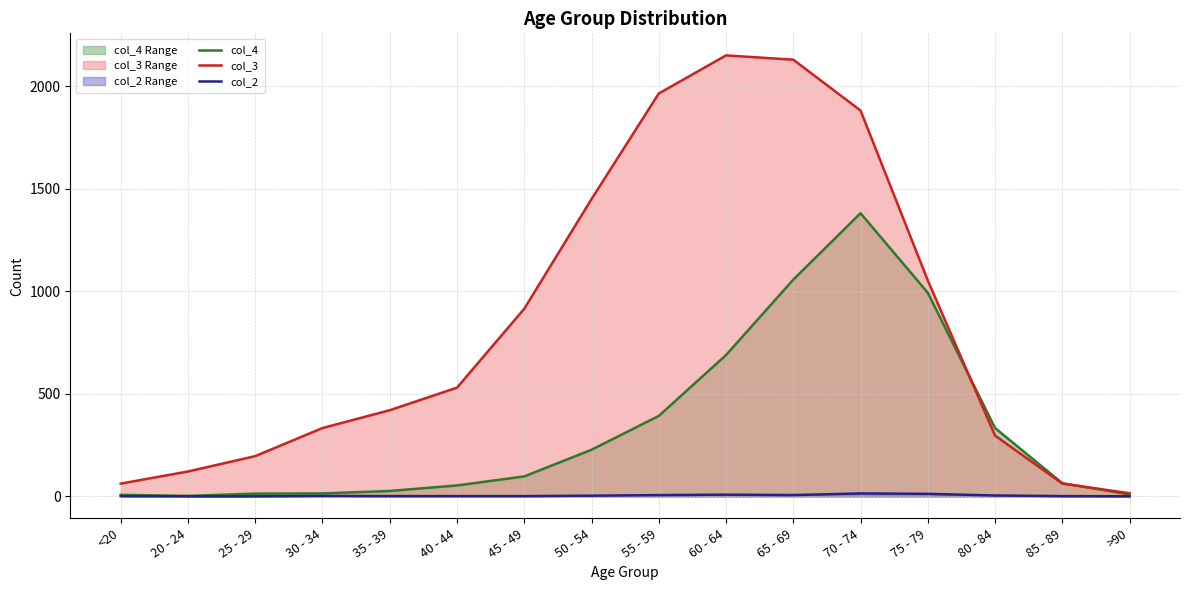

Between >90 and 20 - 24, which is larger?

>90